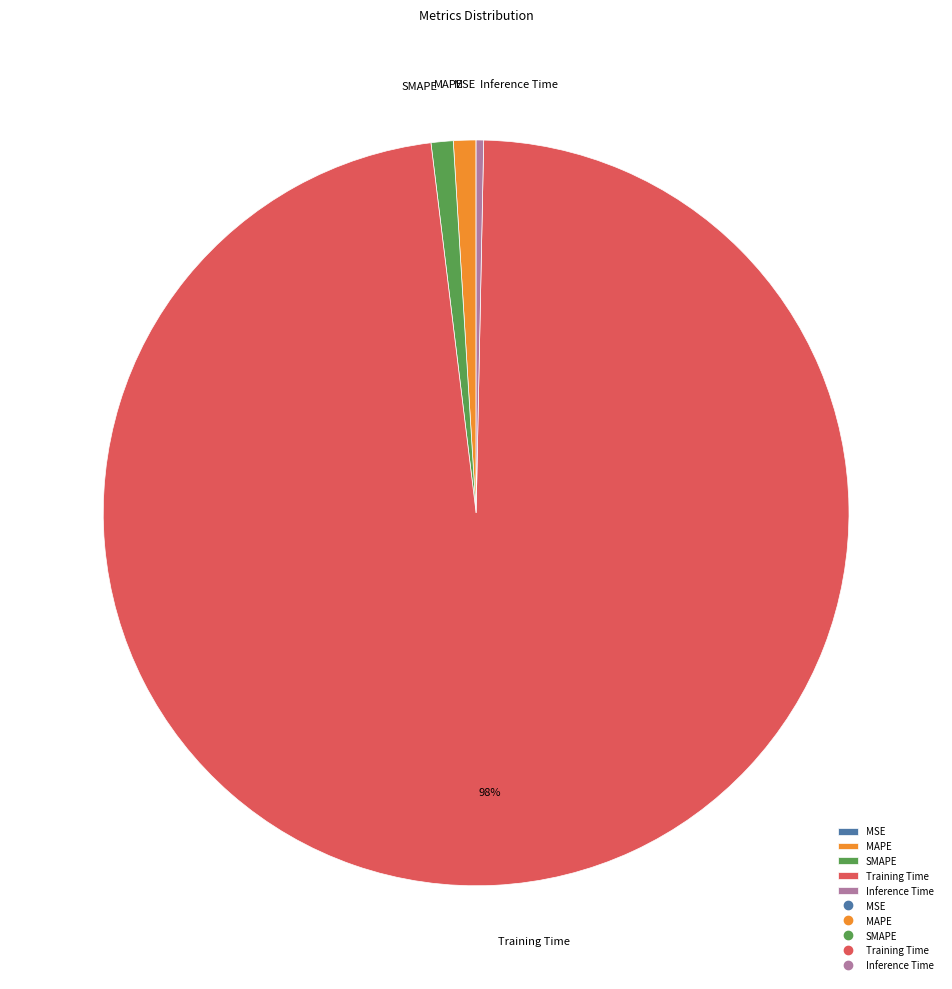

Which has a higher value, Inference Time or Training Time?

Training Time